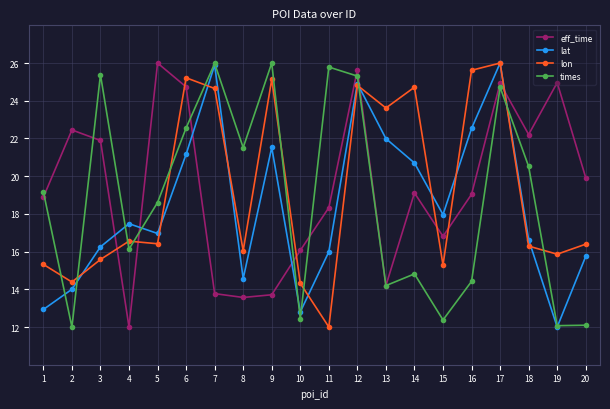

What is the value of the times point at the 15th from the left?

12.4